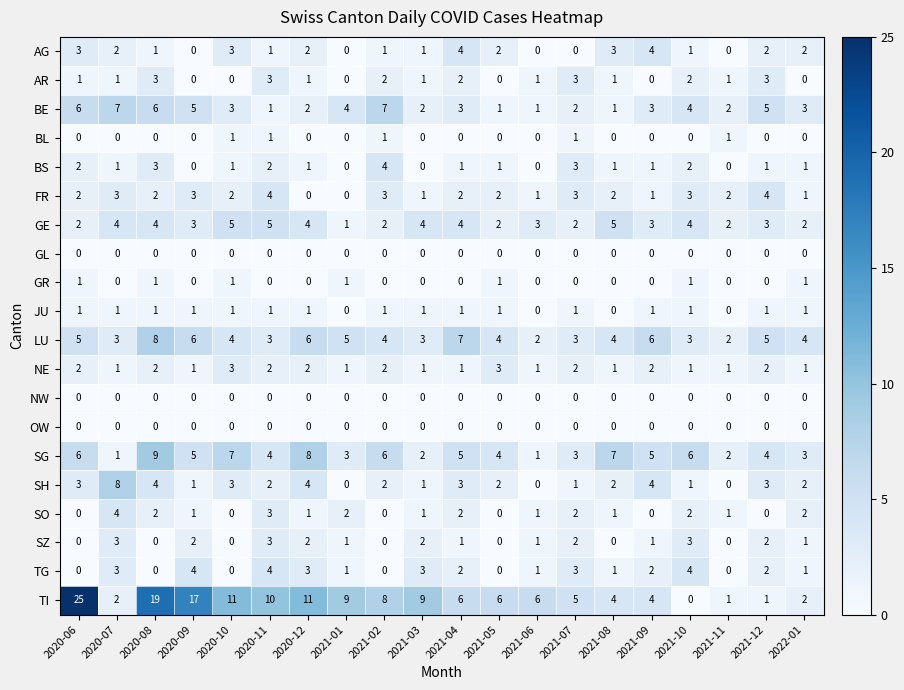

At which category is the sum across all series the highest?

2020-08